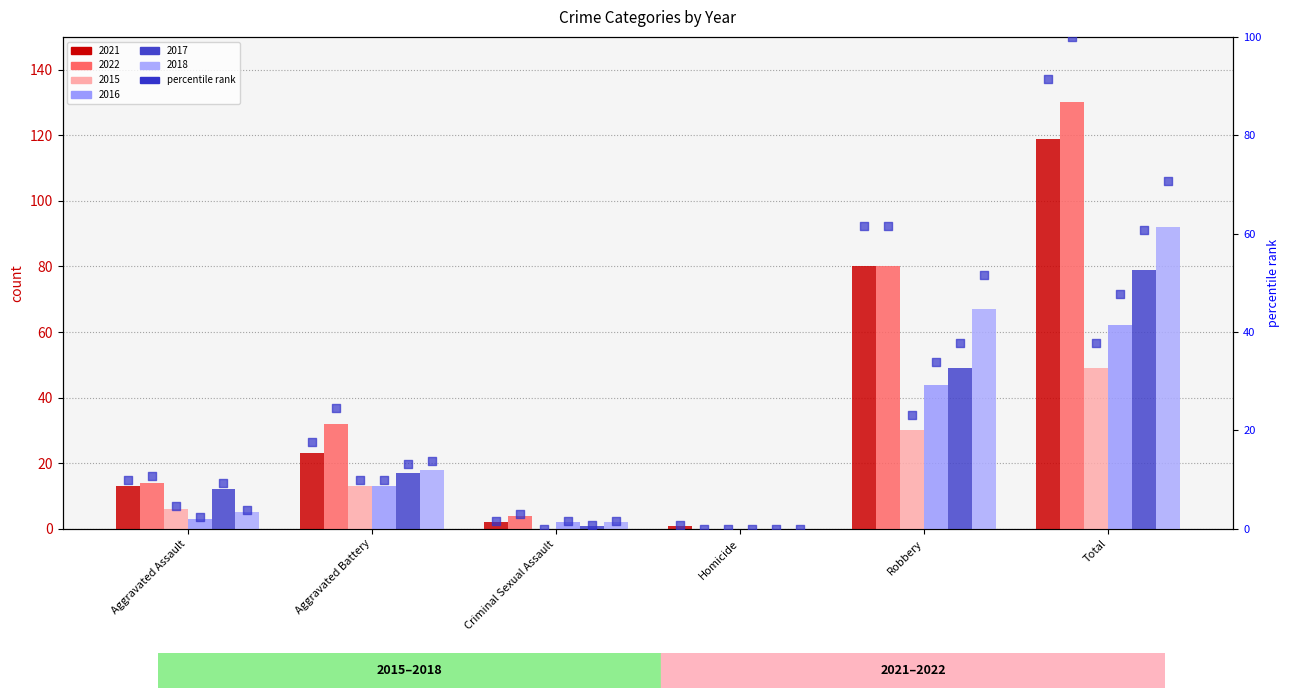

Between Criminal Sexual Assault and Total, which is larger?

Total